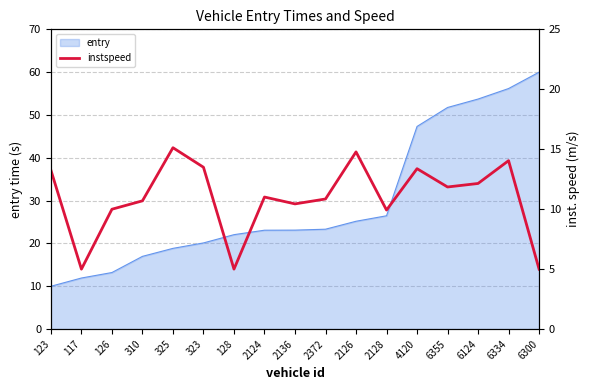

Reading right to left, extract all data points from this chart.

5.0	14.0	12.1	11.9	13.4	9.9	14.8	10.9	10.4	11.0	5.0	13.5	15.1	10.7	10.0	5.0	13.2